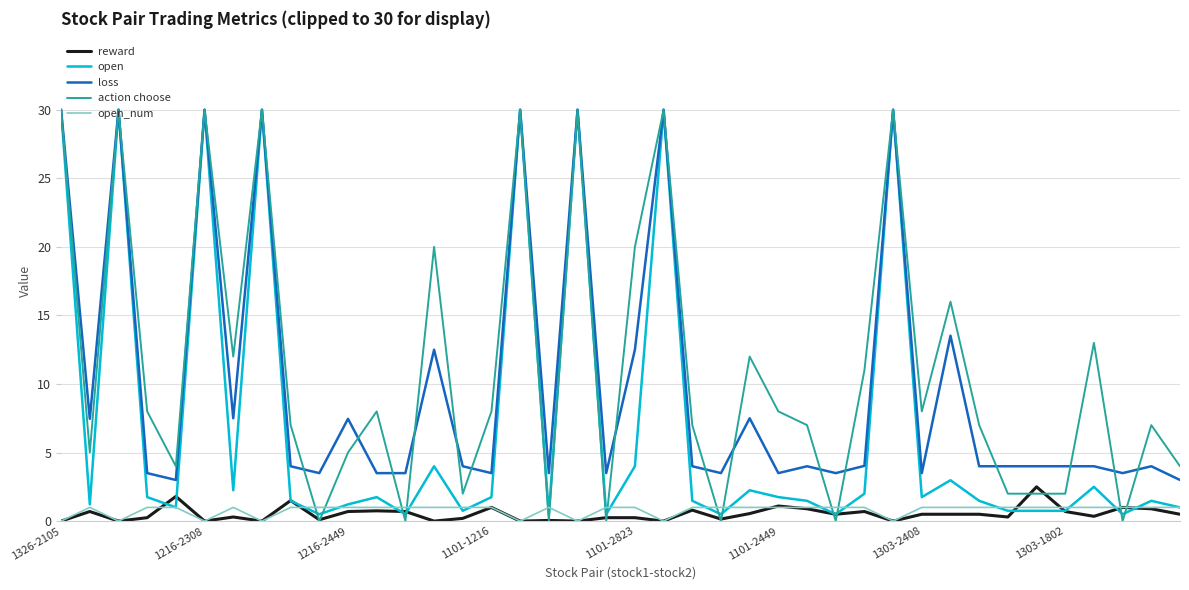

What is the difference between the maximum and minimum values in the open_num series?

1.0